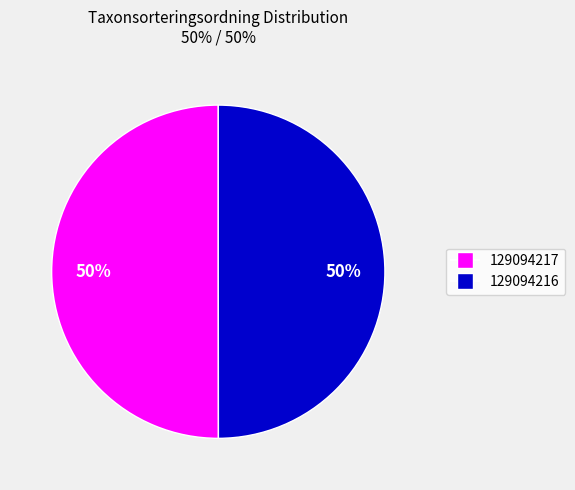

Approximately how many times larger is the value at 129094216 compared to 129094217?

1.0